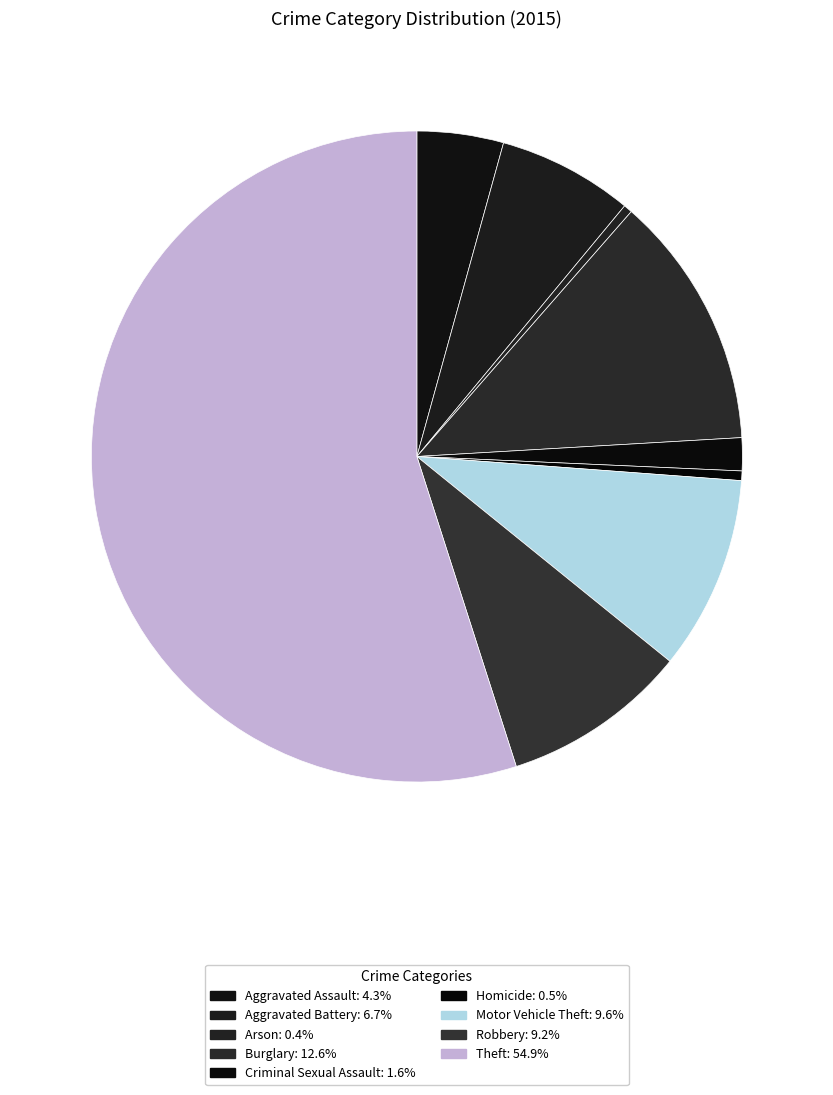

True or false: Burglary accounts for 13% of the total.

True